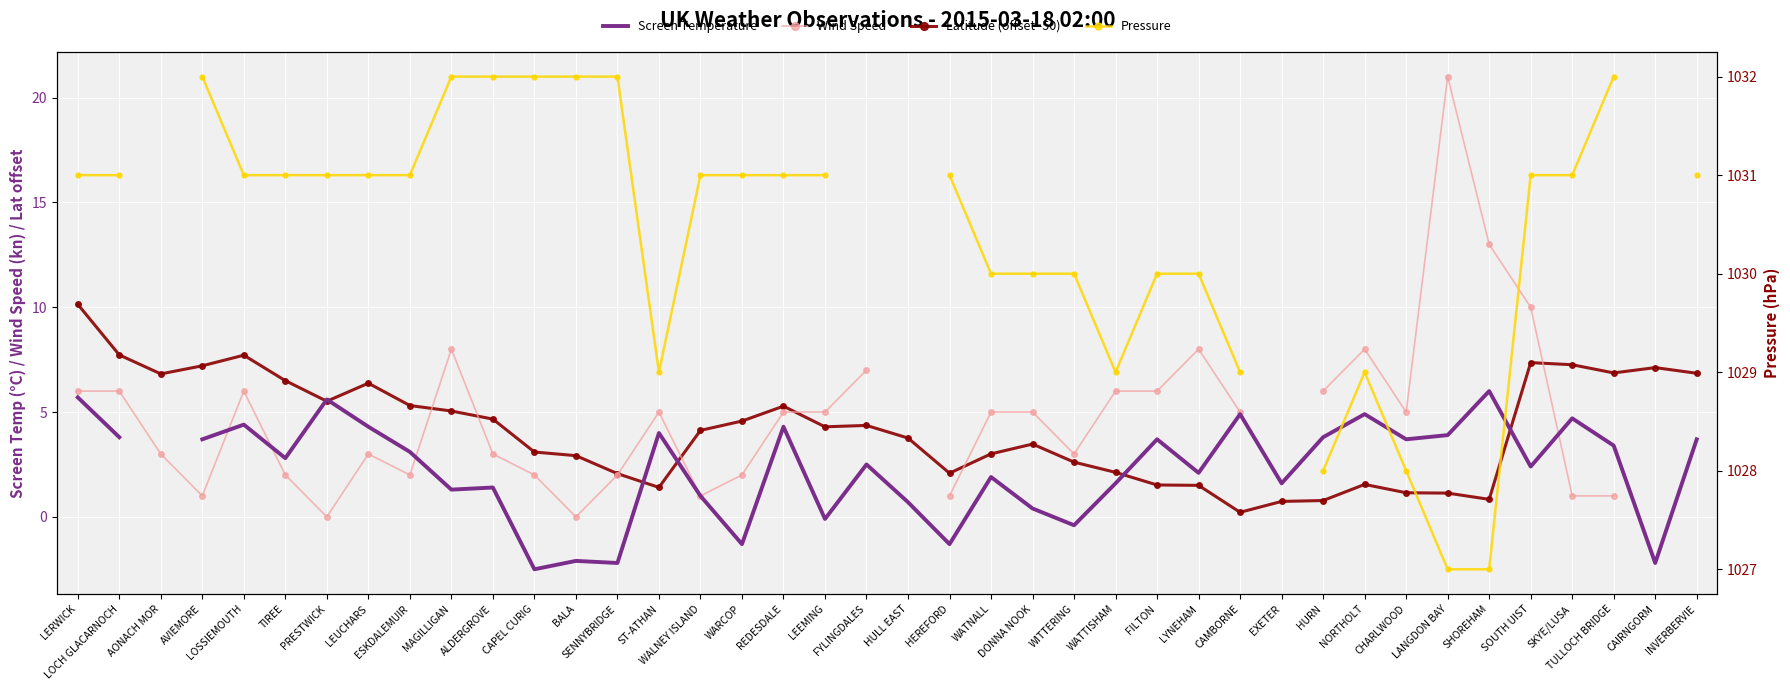

How many lines are shown in the chart?

4